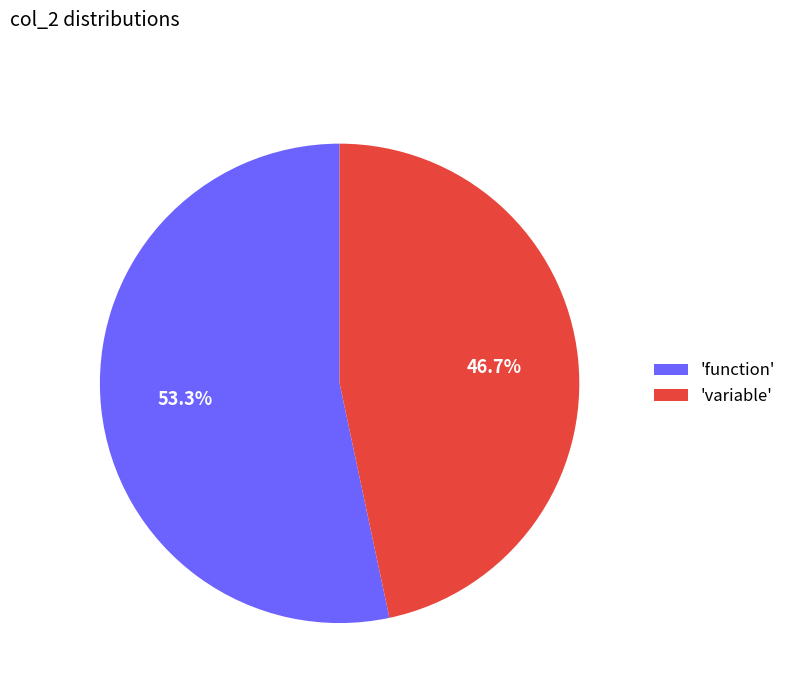

What percentage do 'function' and 'variable' together represent?

100.0%